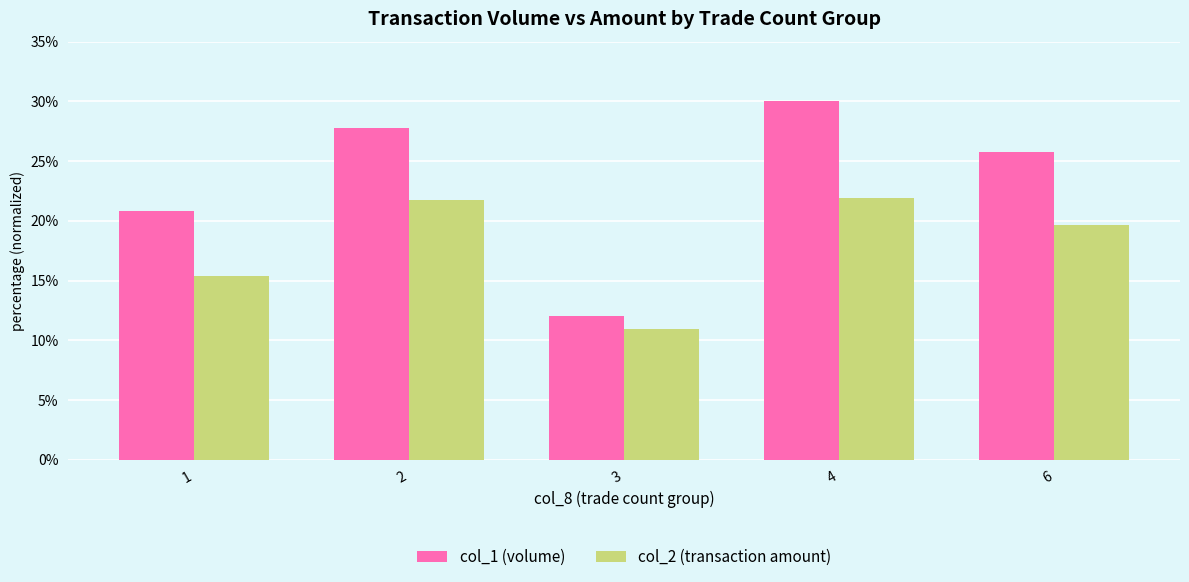

What is the sum of all col_1 (volume) values?

116.3